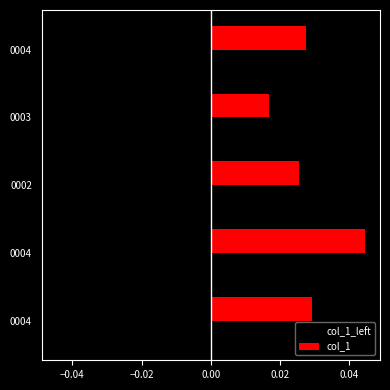

How many col_1 values are between 0 and 1?

5